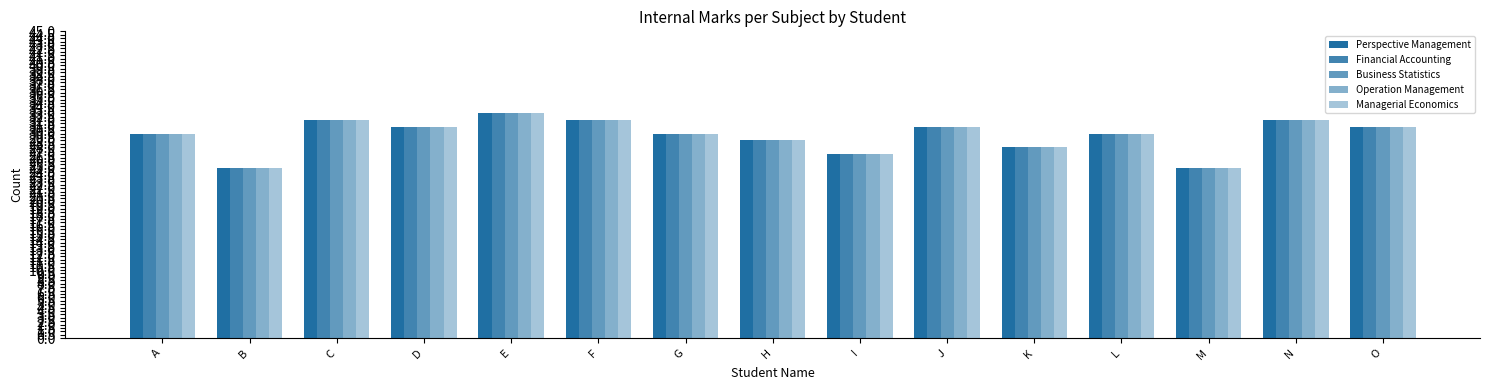

True or false: Business Statistics has a value of 30 at G.

True